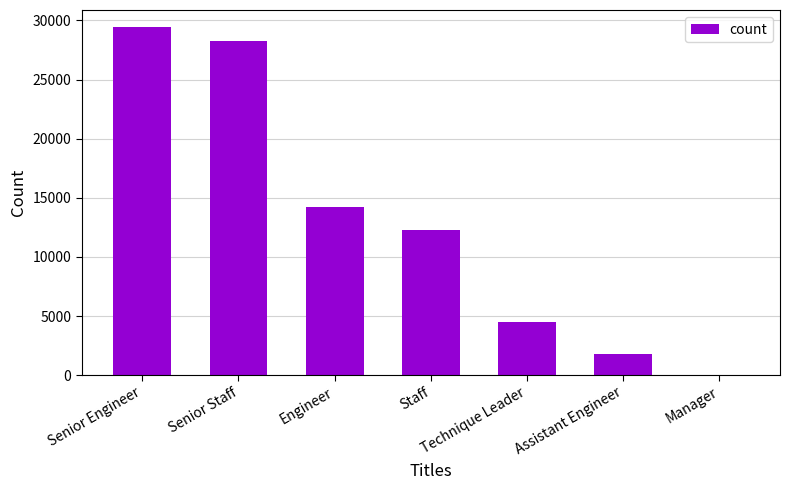

Between Engineer and Manager, which is larger?

Engineer